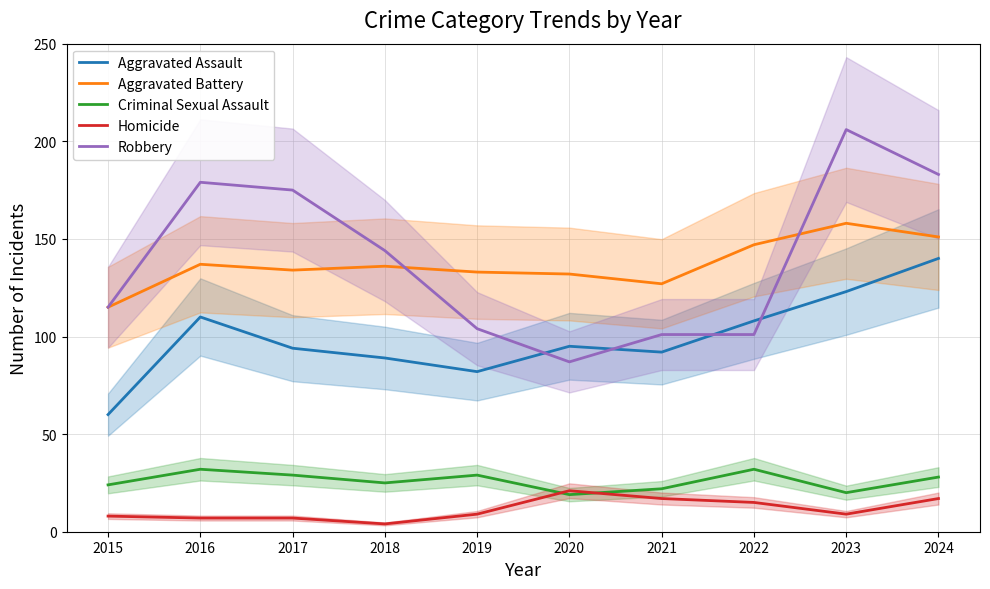

True or false: Aggravated Assault and Aggravated Battery intersect in this chart.

False